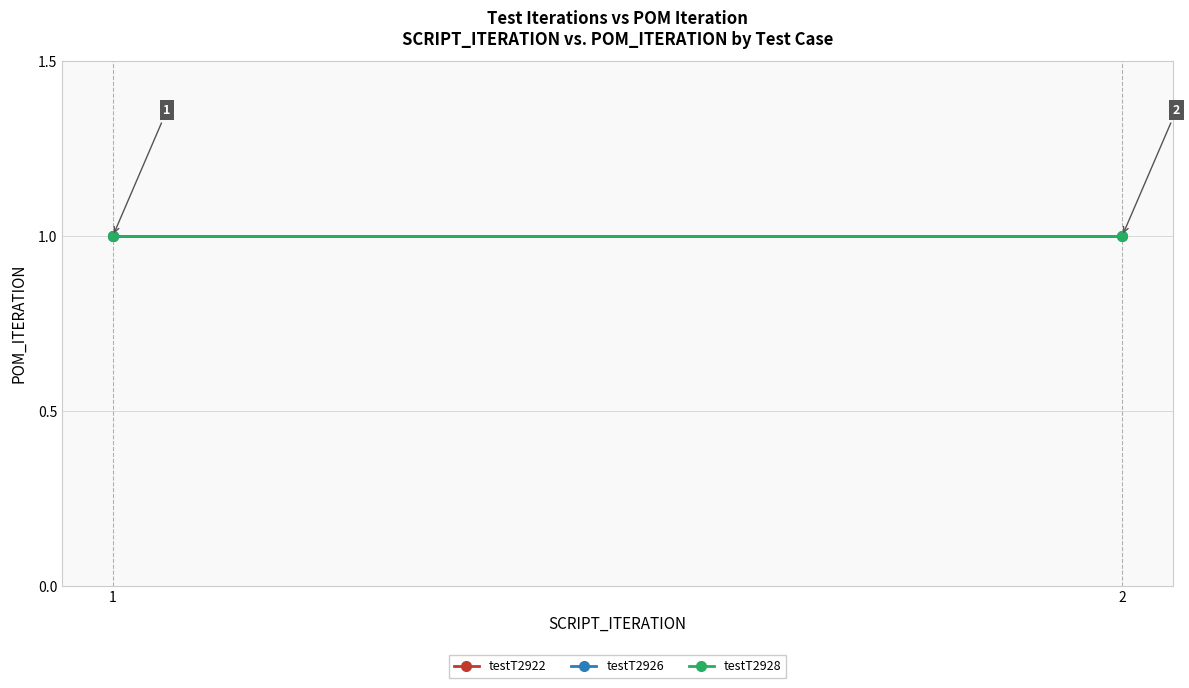

Reading left to right, list all the values displayed in this chart.

POM_ITERATION: testT2922=1	testT2926_1=1	testT2926_2=1	testT2928_1=1	testT2928_2=1
SCRIPT_ITERATION: testT2922=1	testT2926_1=1	testT2926_2=2	testT2928_1=1	testT2928_2=2